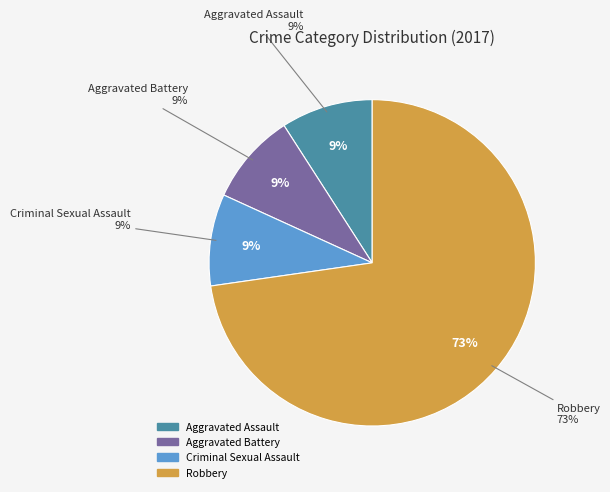

To the nearest percent, what portion does Aggravated Battery represent?

9%